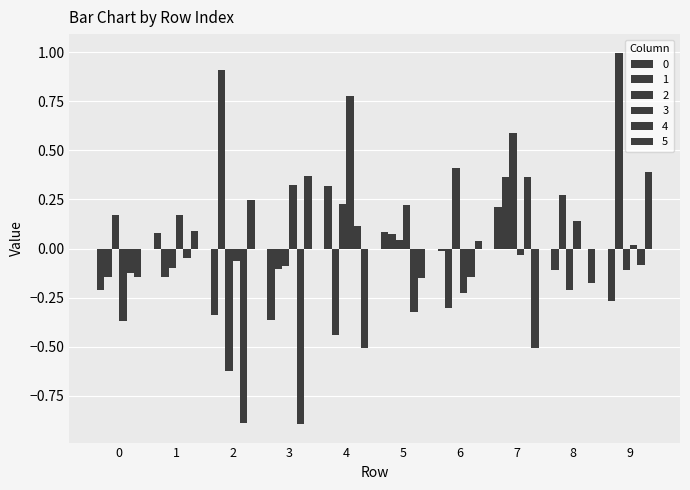

Reading left to right, list all the values displayed in this chart.

0: 0=-0.2	1=0.1	2=-0.3	3=-0.4	4=0.3	5=0.1	6=-0.0	7=0.2	8=-0.1	9=-0.3
1: 0=-0.1	1=-0.1	2=0.9	3=-0.1	4=-0.4	5=0.1	6=-0.3	7=0.4	8=0.3	9=1.0
2: 0=0.2	1=-0.1	2=-0.6	3=-0.1	4=0.2	5=0.0	6=0.4	7=0.6	8=-0.2	9=-0.1
3: 0=-0.4	1=0.2	2=-0.1	3=0.3	4=0.8	5=0.2	6=-0.2	7=-0.0	8=0.1	9=0.0
4: 0=-0.1	1=-0.0	2=-0.9	3=-0.9	4=0.1	5=-0.3	6=-0.1	7=0.4	8=-0.0	9=-0.1
5: 0=-0.1	1=0.1	2=0.2	3=0.4	4=-0.5	5=-0.2	6=0.0	7=-0.5	8=-0.2	9=0.4